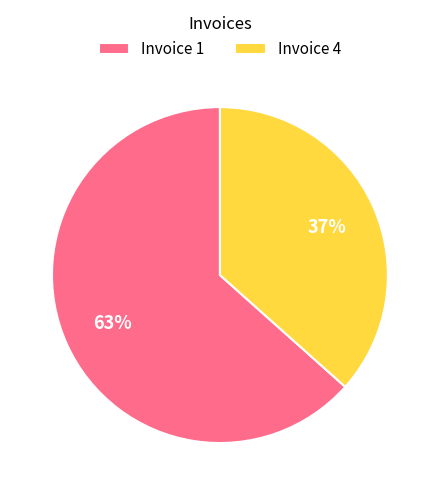

Does any single category account for the majority?

Yes